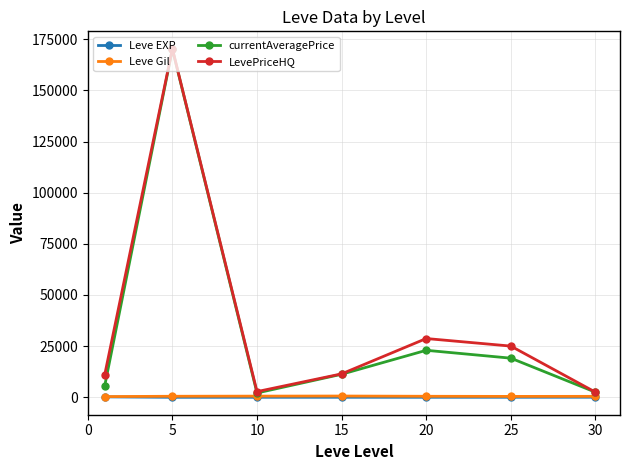

True or false: Leve Gil and currentAveragePrice cross at least once.

False